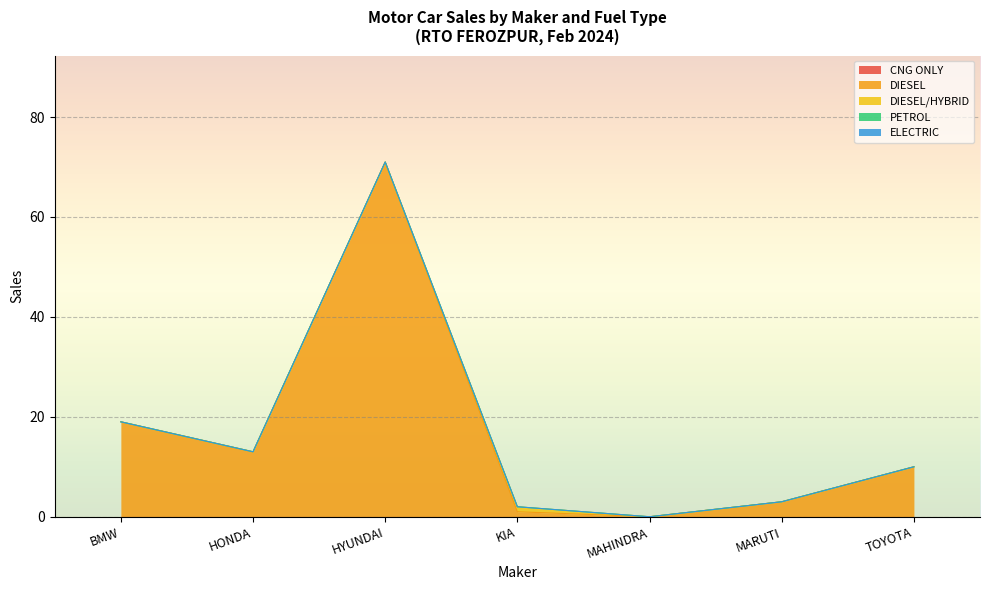

Is the value of ELECTRIC at HYUNDAI greater than the value of PETROL at HYUNDAI?

No